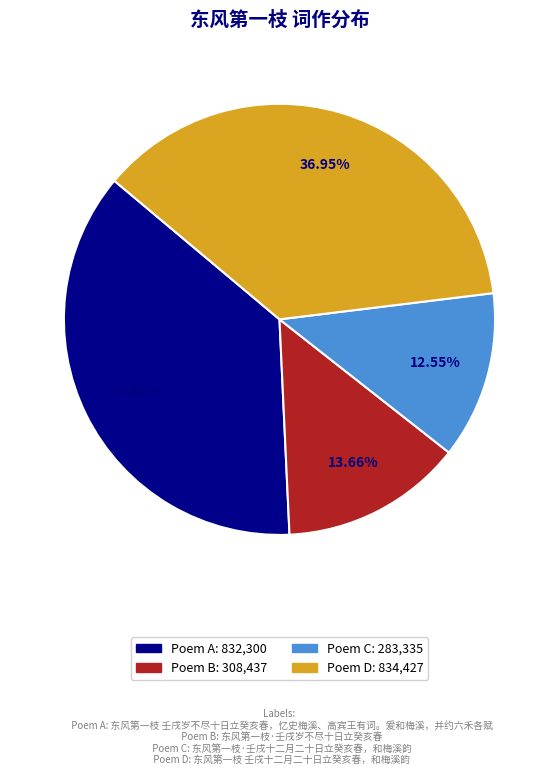

Is there any slice that represents more than half of the pie?

No